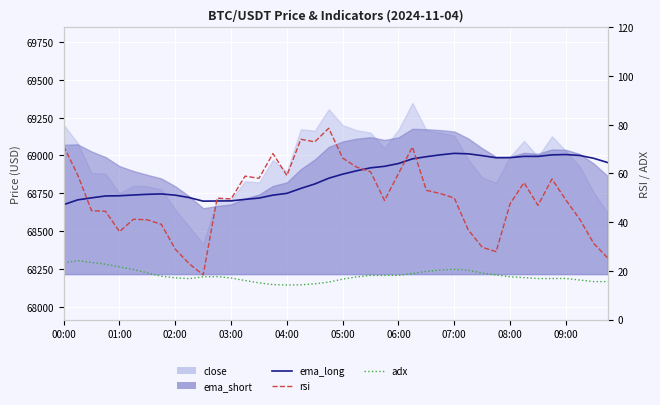

Between 05:00 and 03:00, which is larger?

05:00